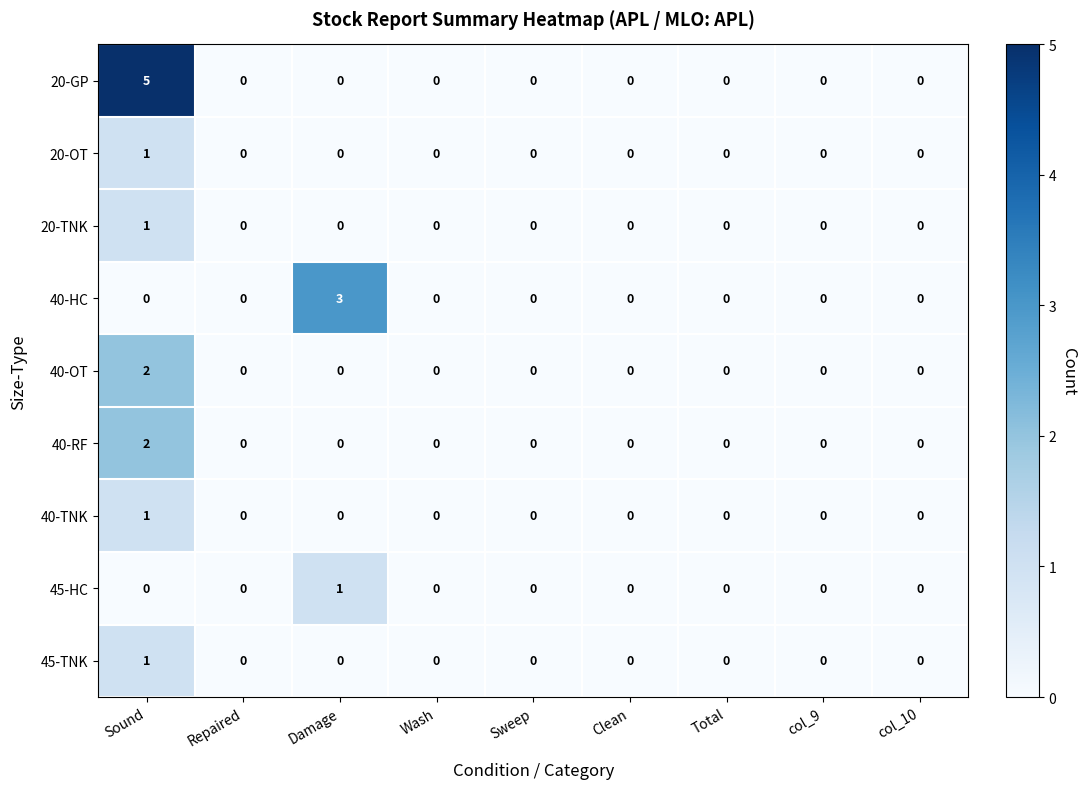

What is the sum of all 40-HC values?

3